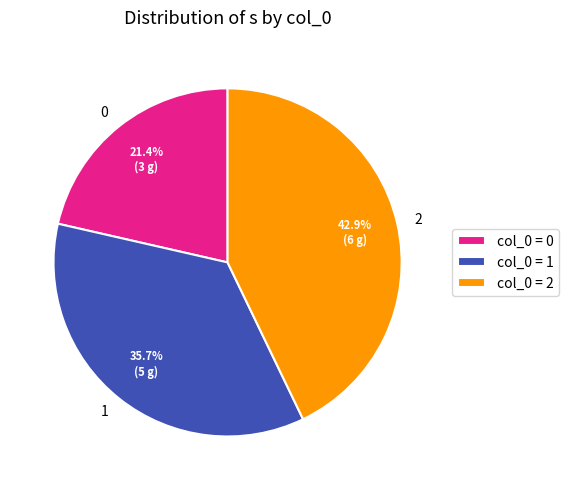

Is the sum of 2 and 1 greater than half?

Yes